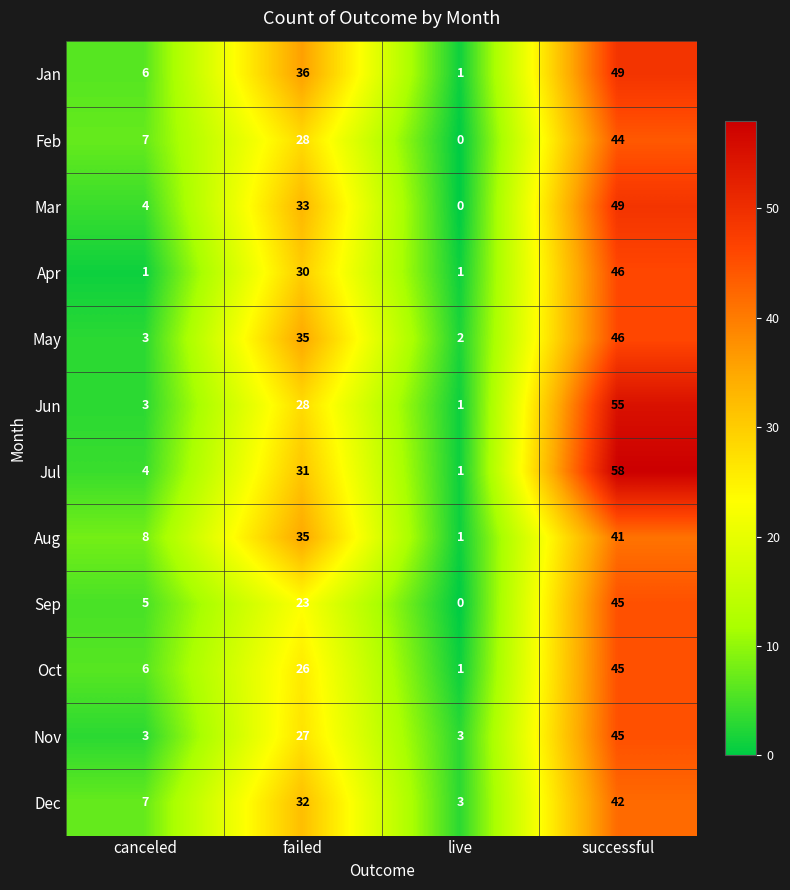

What is the average value of the Mar series?

22